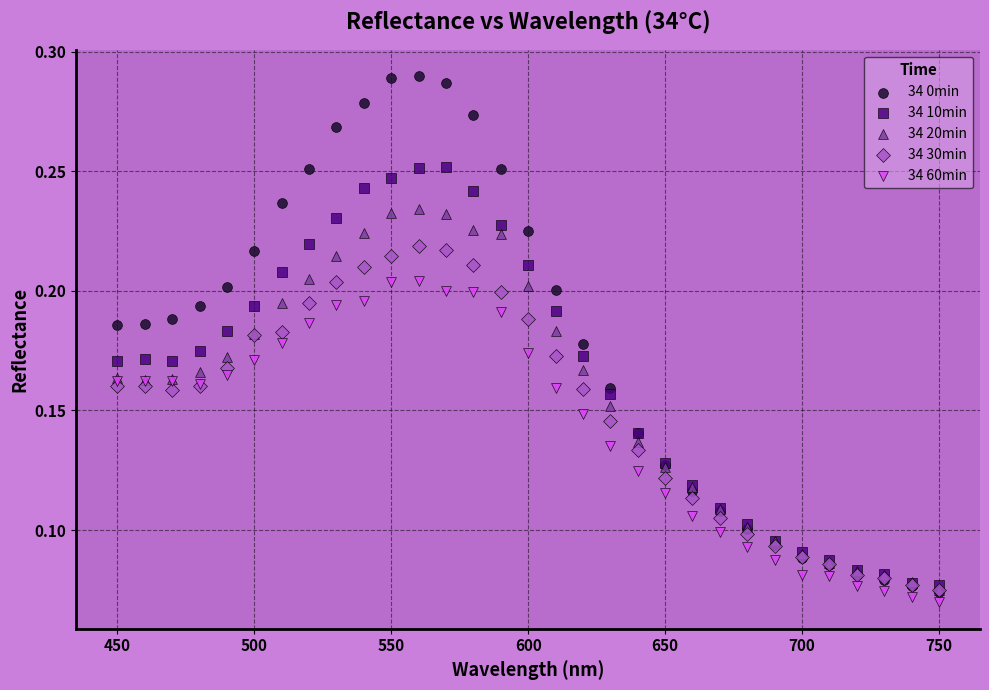

Which series reaches the minimum Y coordinate?

34 60min